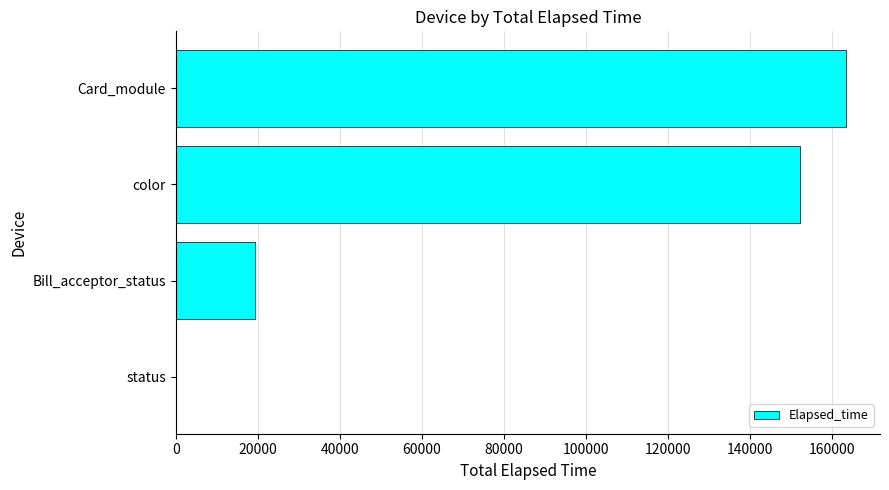

The value at color is 152108. True or false?

True